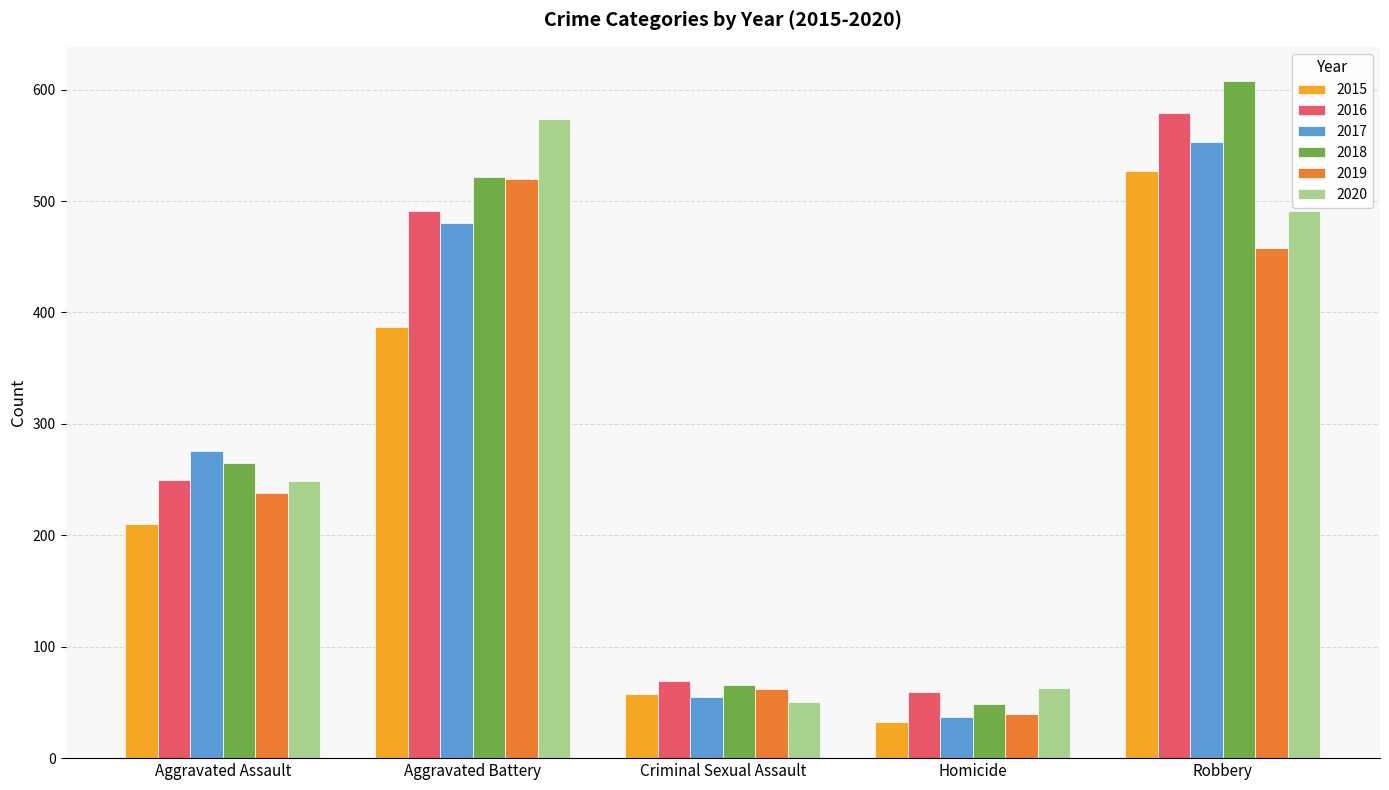

Which category has the highest value in the 2016 series?

Robbery